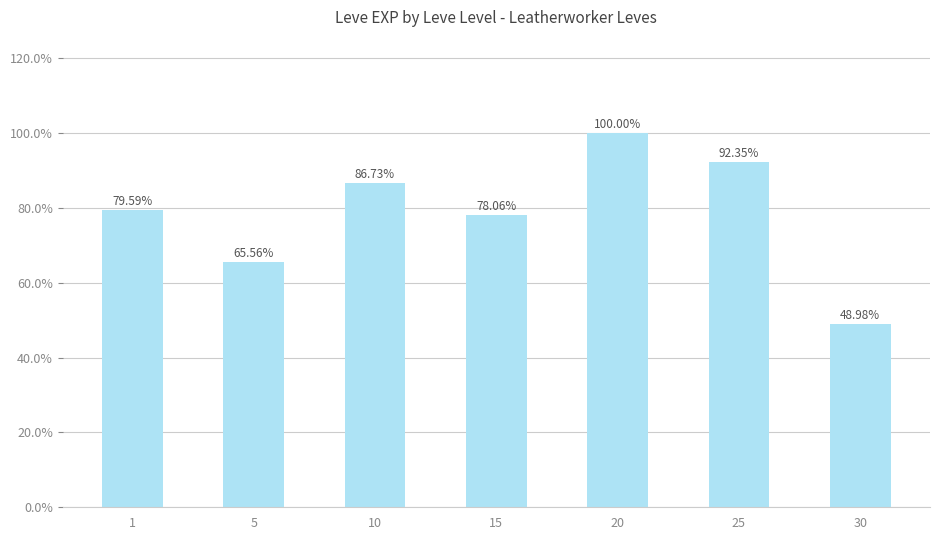

Are the bars horizontal?

No